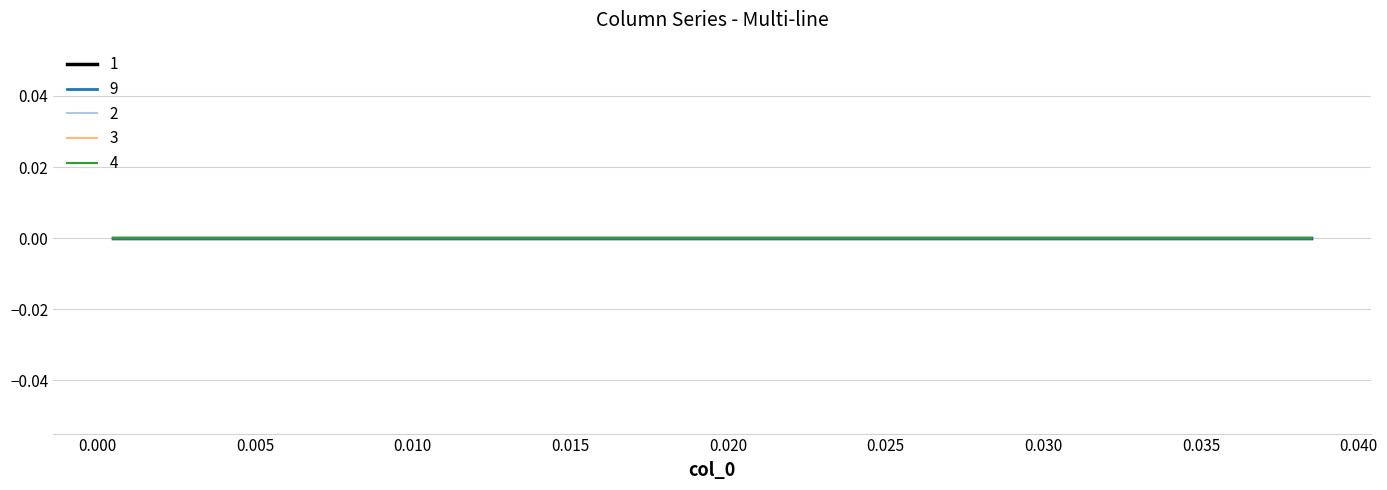

True or false: 3 has more than 0 points higher than both neighbors.

False